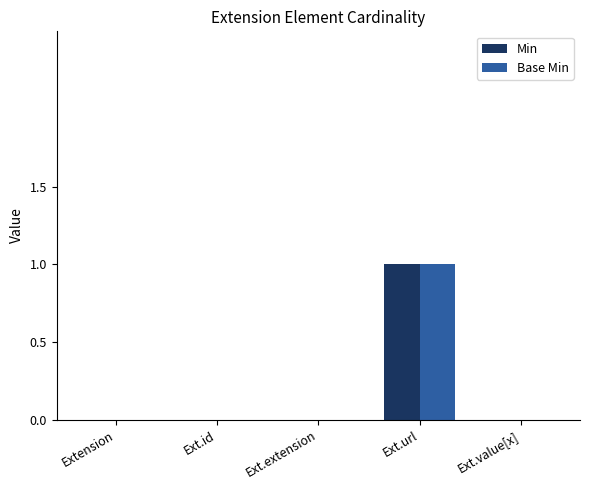

At which category is the sum across all series the highest?

Ext.url